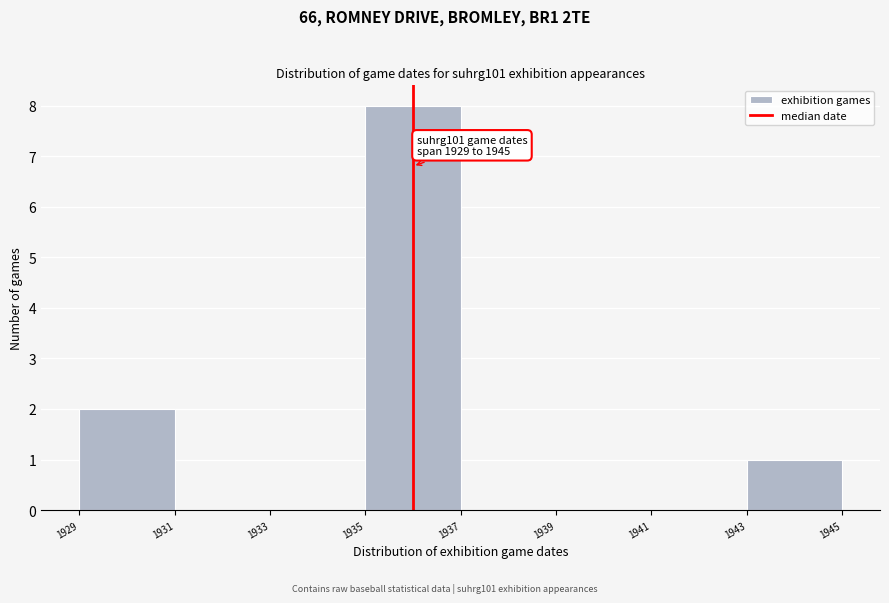

Reading left to right, what are all the values shown in this chart?

1929=2	1931=0	1933=0	1935=8	1937=0	1939=0	1941=0	1943=1